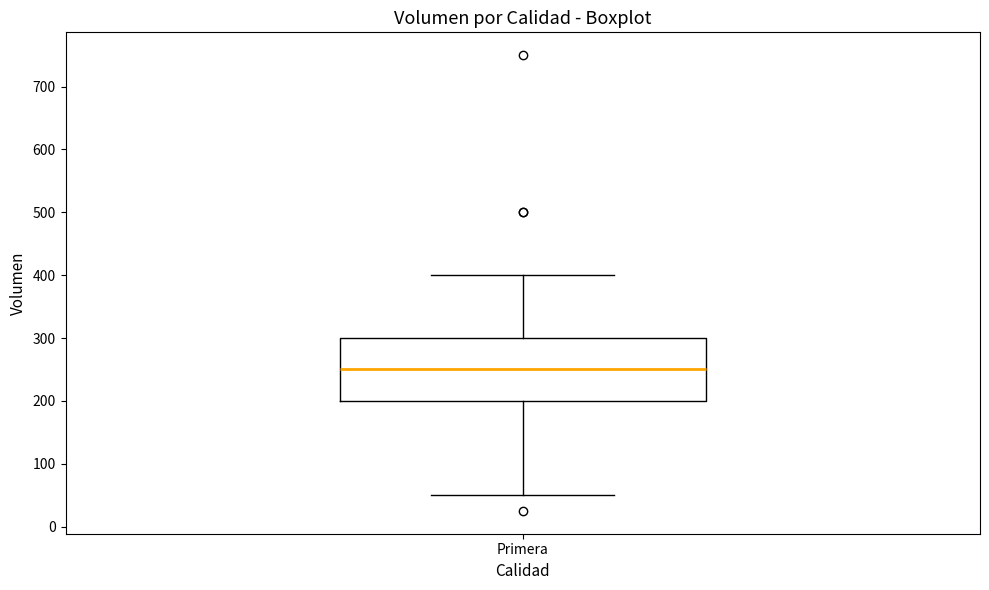

Transcribe this box plot: give where the median line is, the range the box spans, and where the two whiskers end, as read against the y-axis. The values are not printed on the chart, so give them approximately, as read against the axis.

median 250, box 200 to 300, whiskers 50 to 400